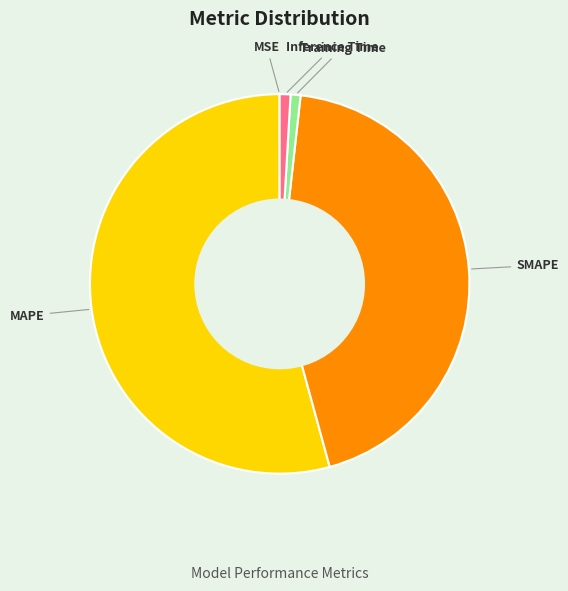

Which category has the biggest portion of the pie?

MAPE